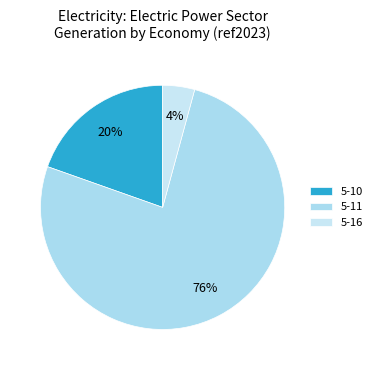

Does 5-10 represent more than half of the total?

No